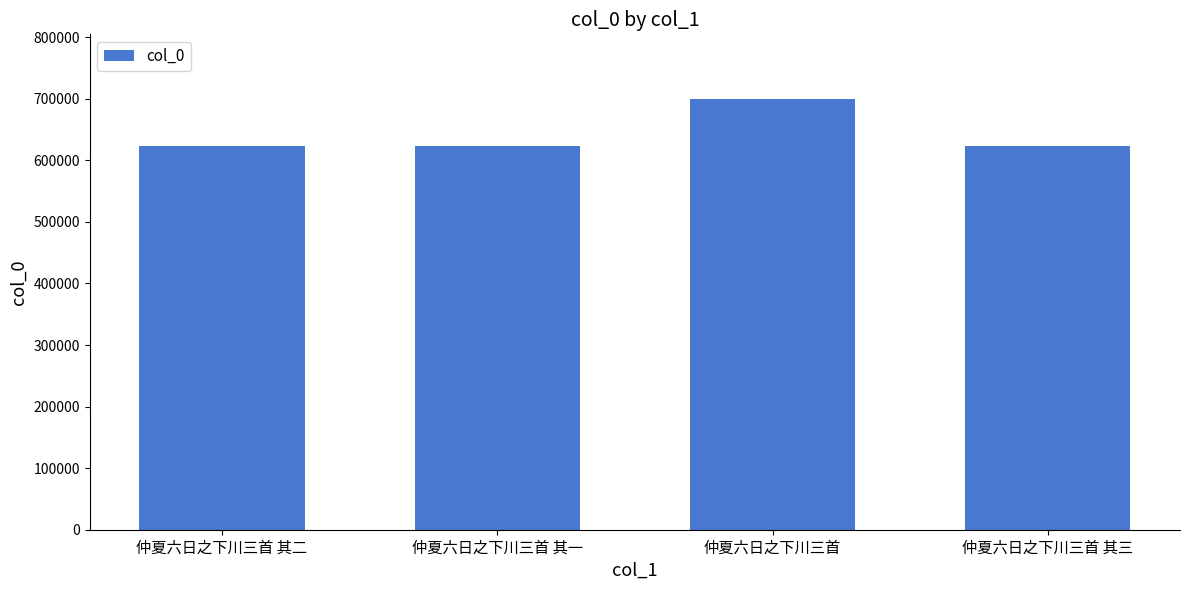

How many data points does each series have?

4